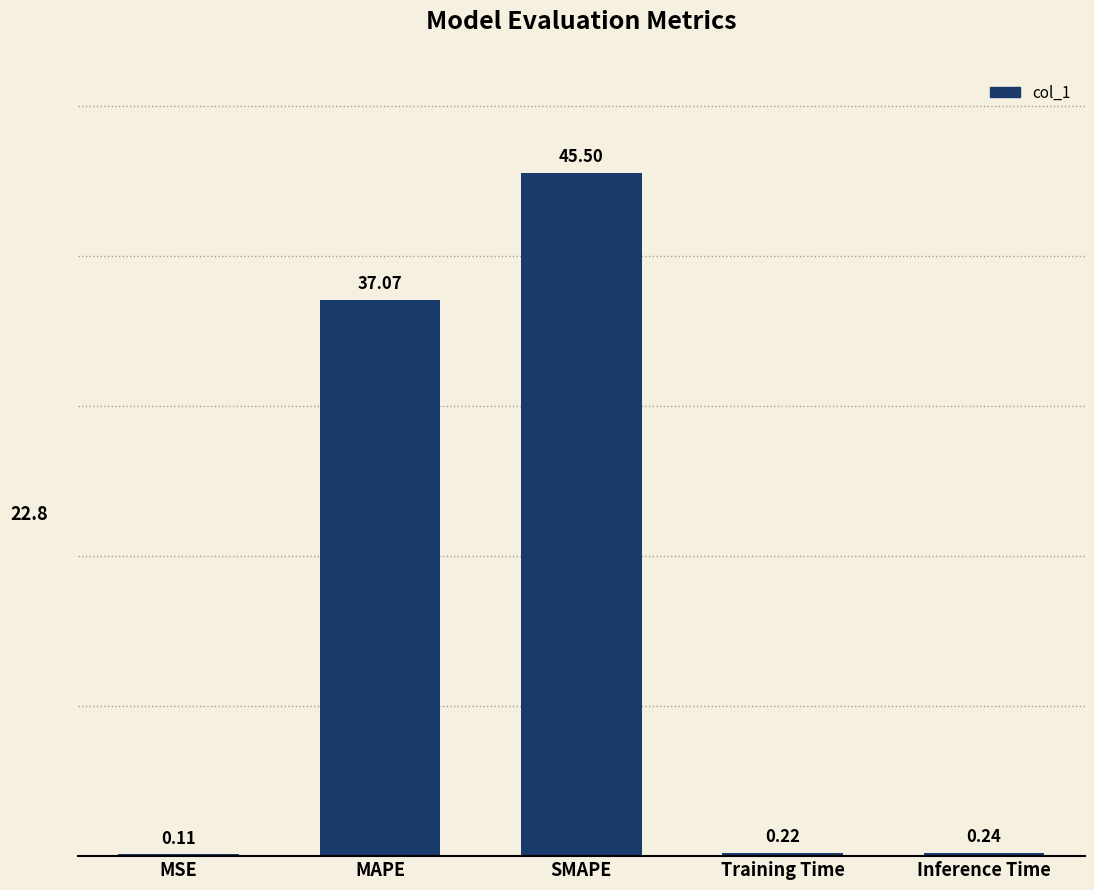

What is the maximum value shown in the chart?

45.5